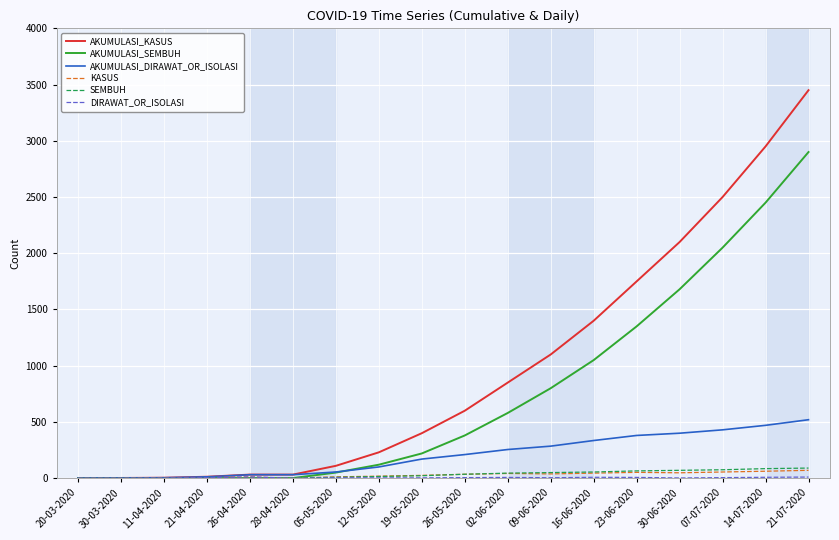

Which series has the largest range (max minus min)?

AKUMULASI_KASUS